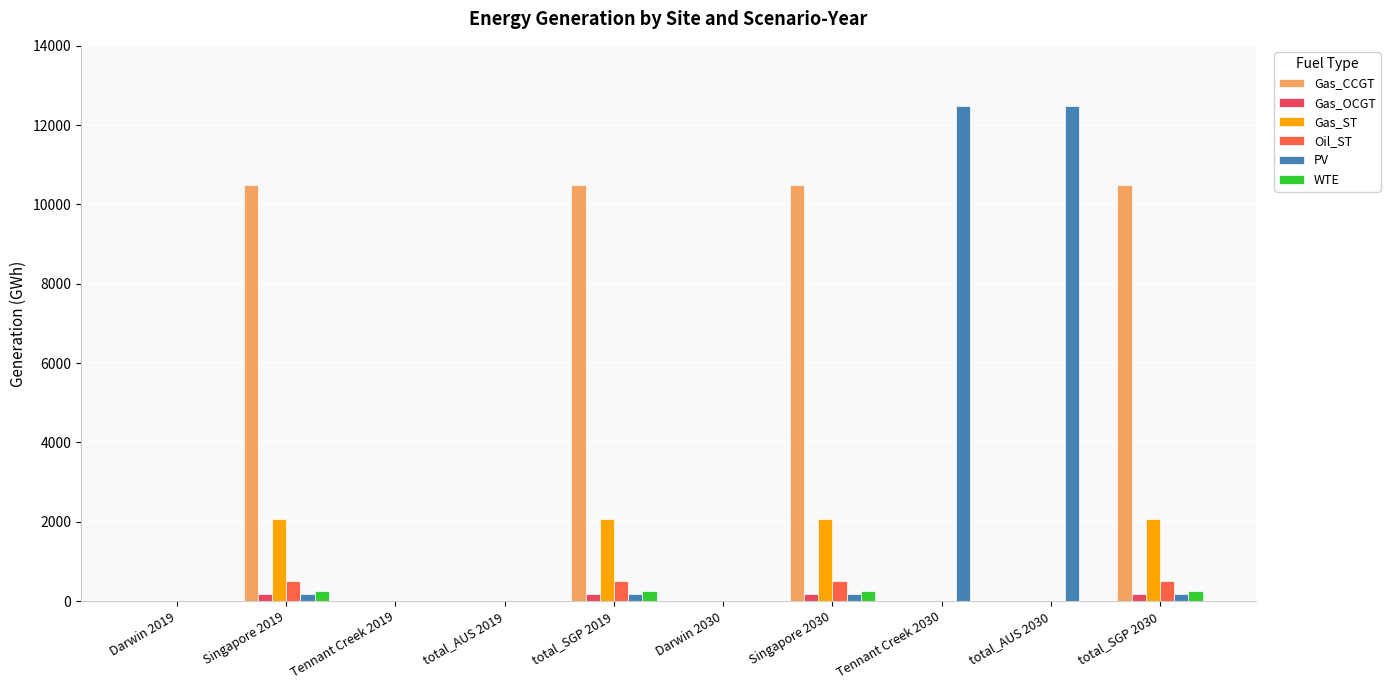

What are all the series names shown in the legend?

Gas_CCGT, Gas_OCGT, Gas_ST, Oil_ST, PV, WTE